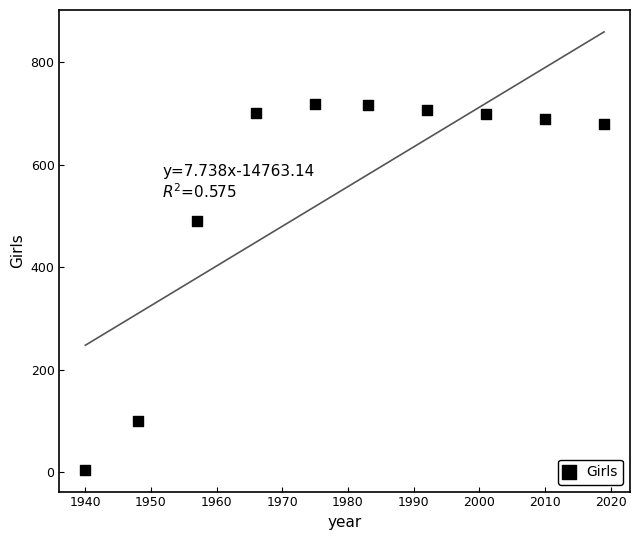

What is the range of X values (max minus min)?

79